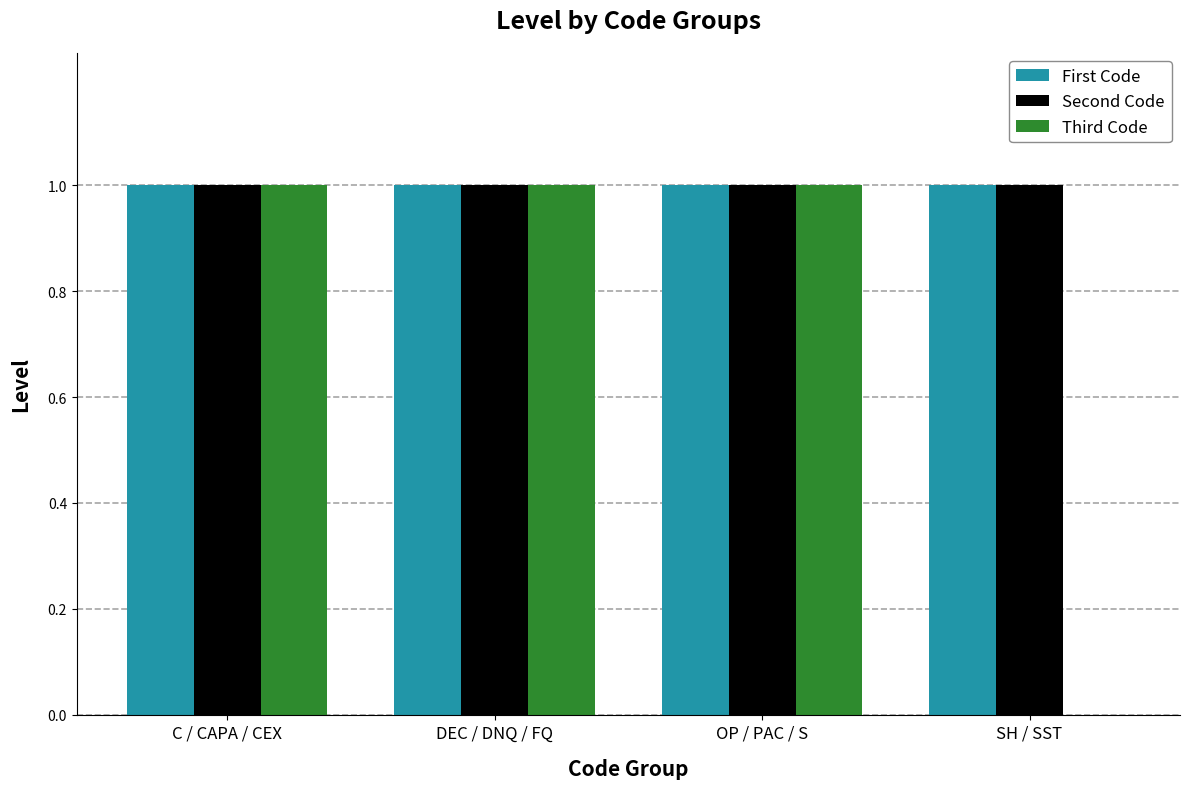

How many data points does each series have?

4